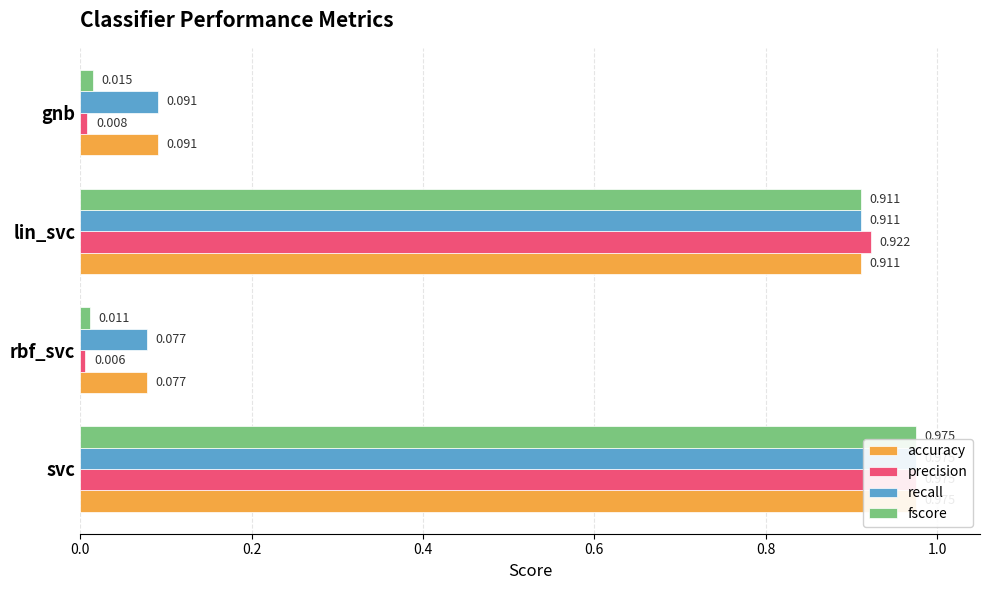

What is the average value of the accuracy series?

0.5